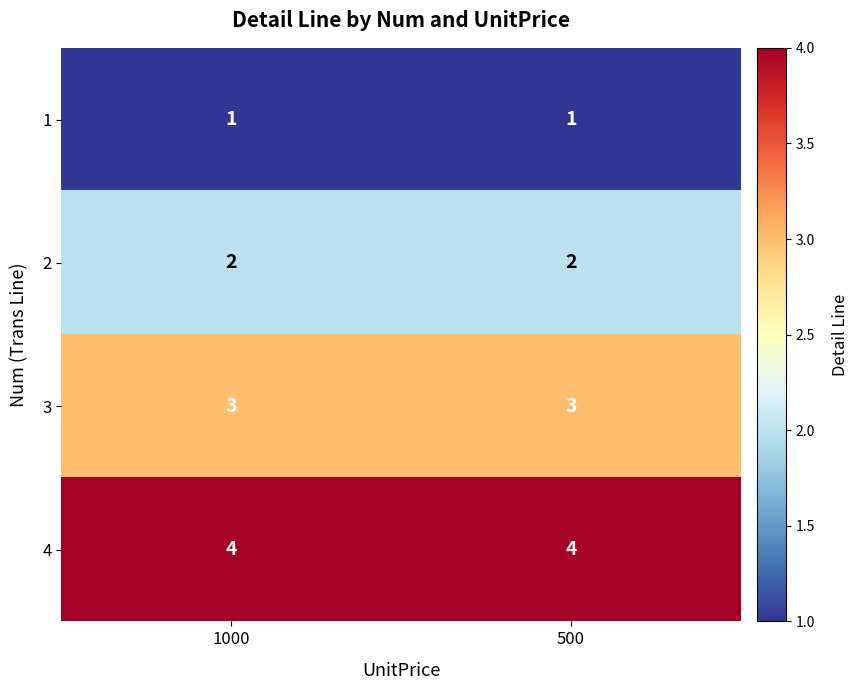

Rank the series at 1000 from highest to lowest value.

4, 3, 2, 1